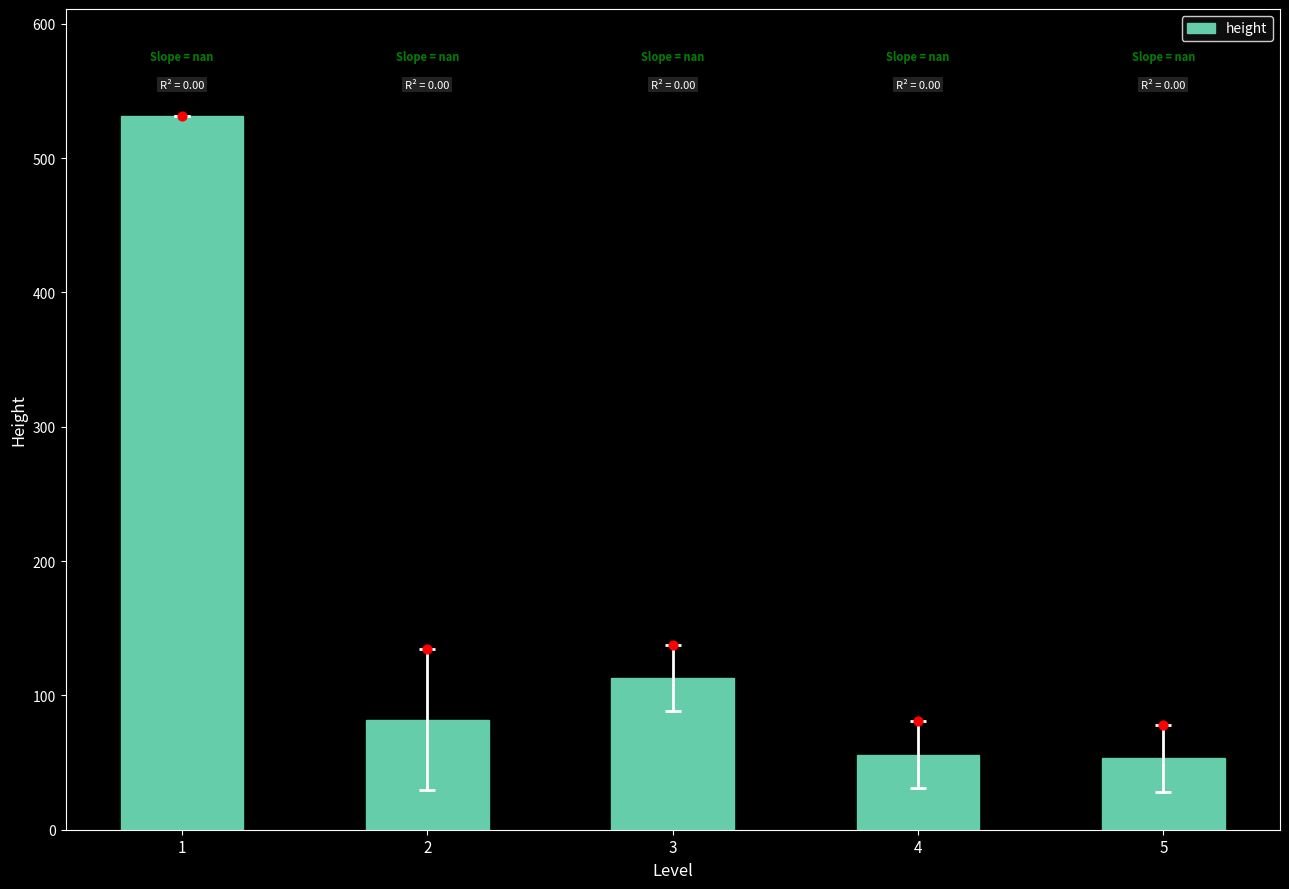

What is the change in value from 2 to 4?

-26.0